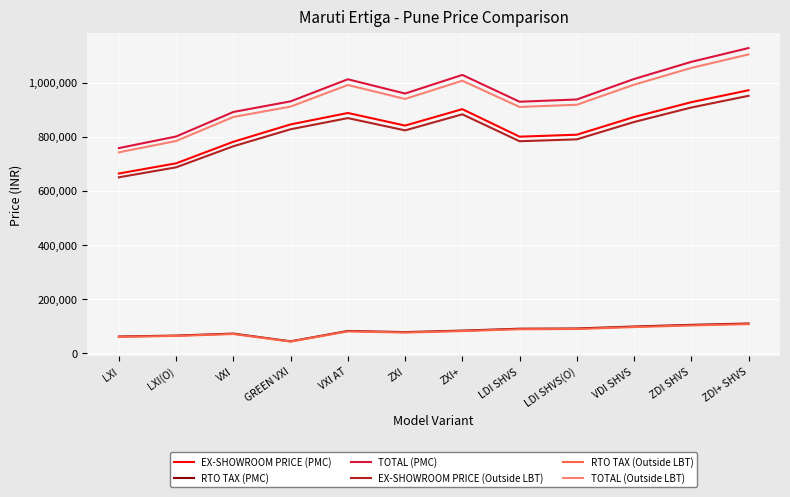

True or false: EX-SHOWROOM PRICE (Outside LBT) and RTO TAX (PMC) intersect in this chart.

False